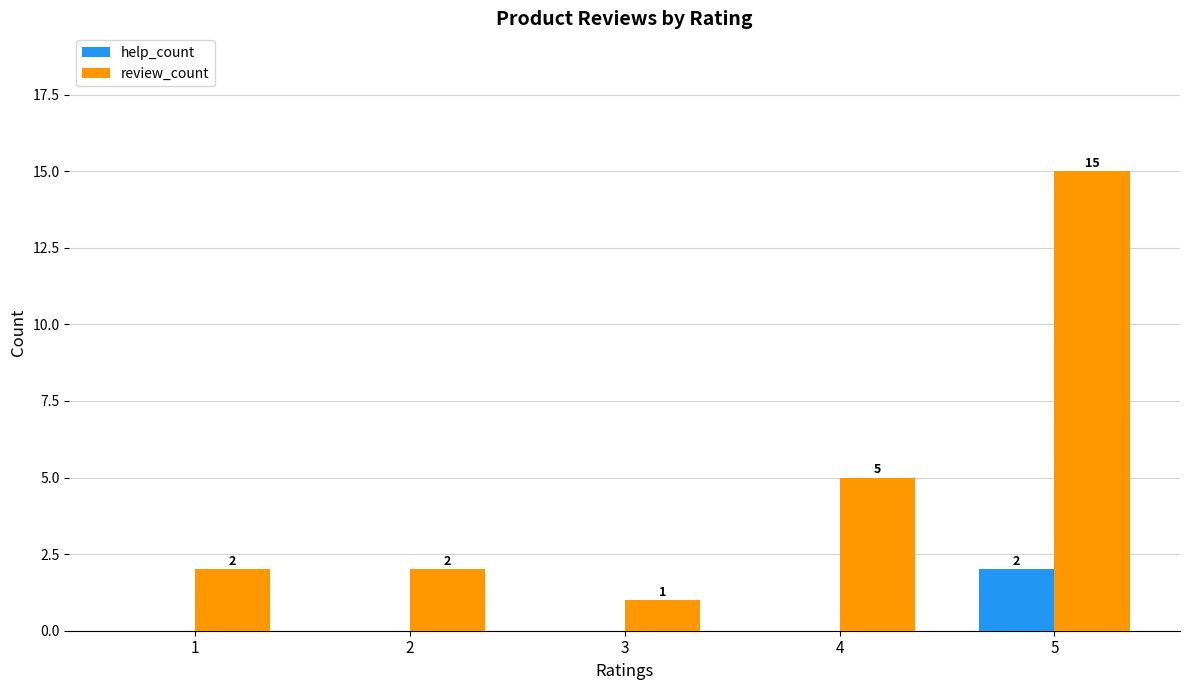

At which label is review_count closest to 8?

4